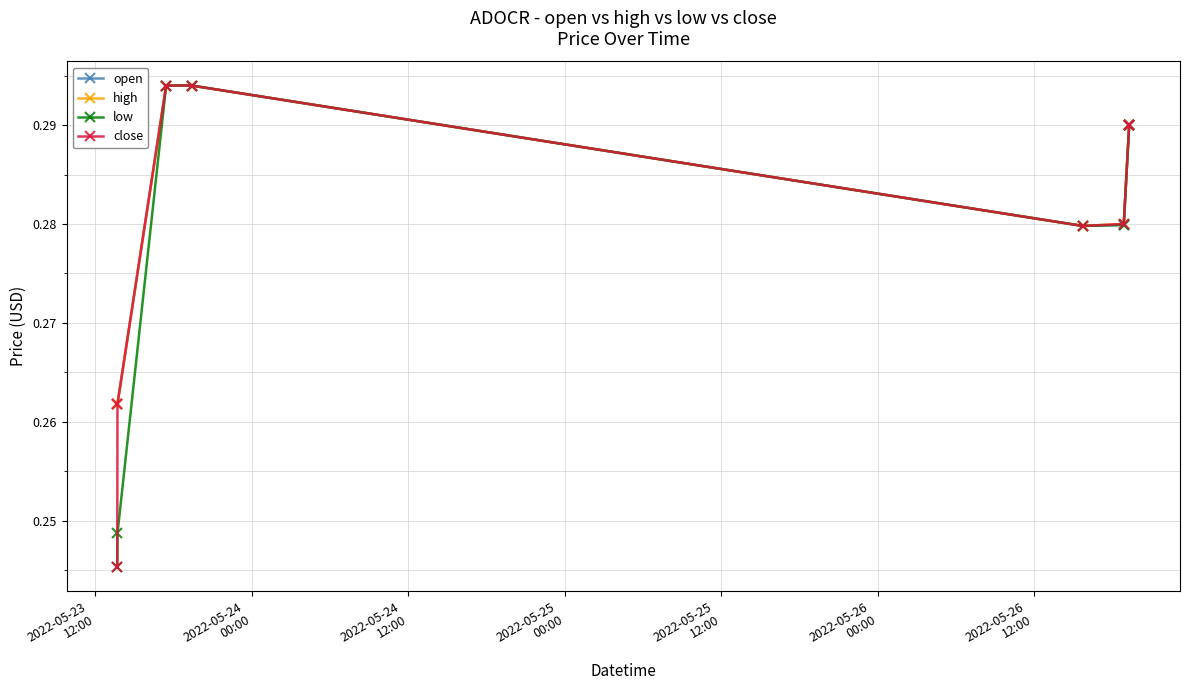

Count the close values in the range 0 to 1.

8